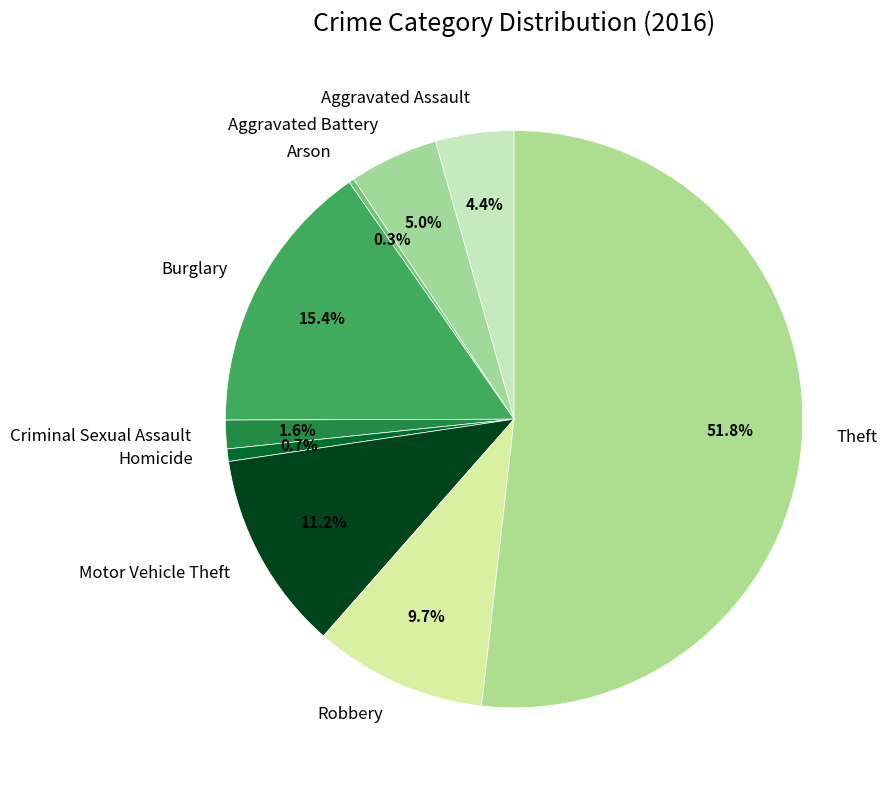

Which category has the biggest portion of the pie?

Theft